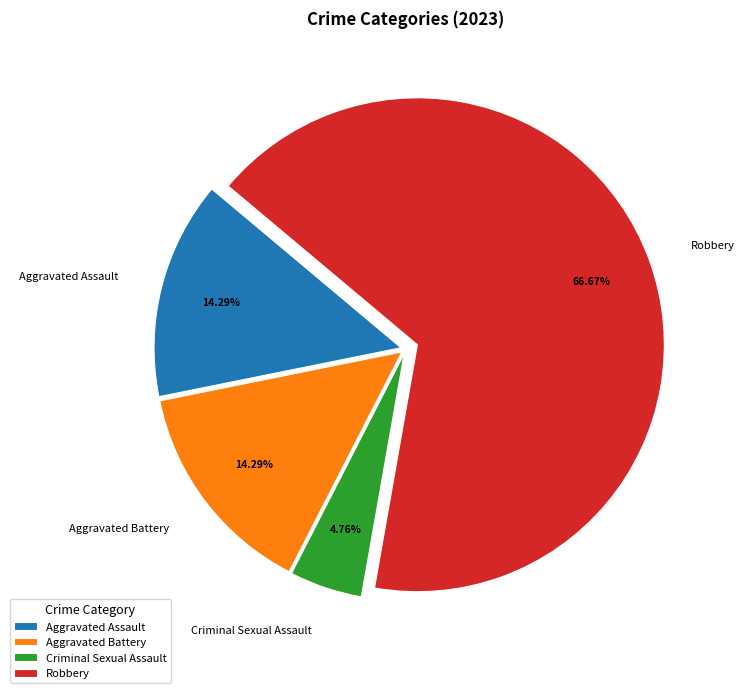

What percentage is the Criminal Sexual Assault slice, to the nearest percent?

5%